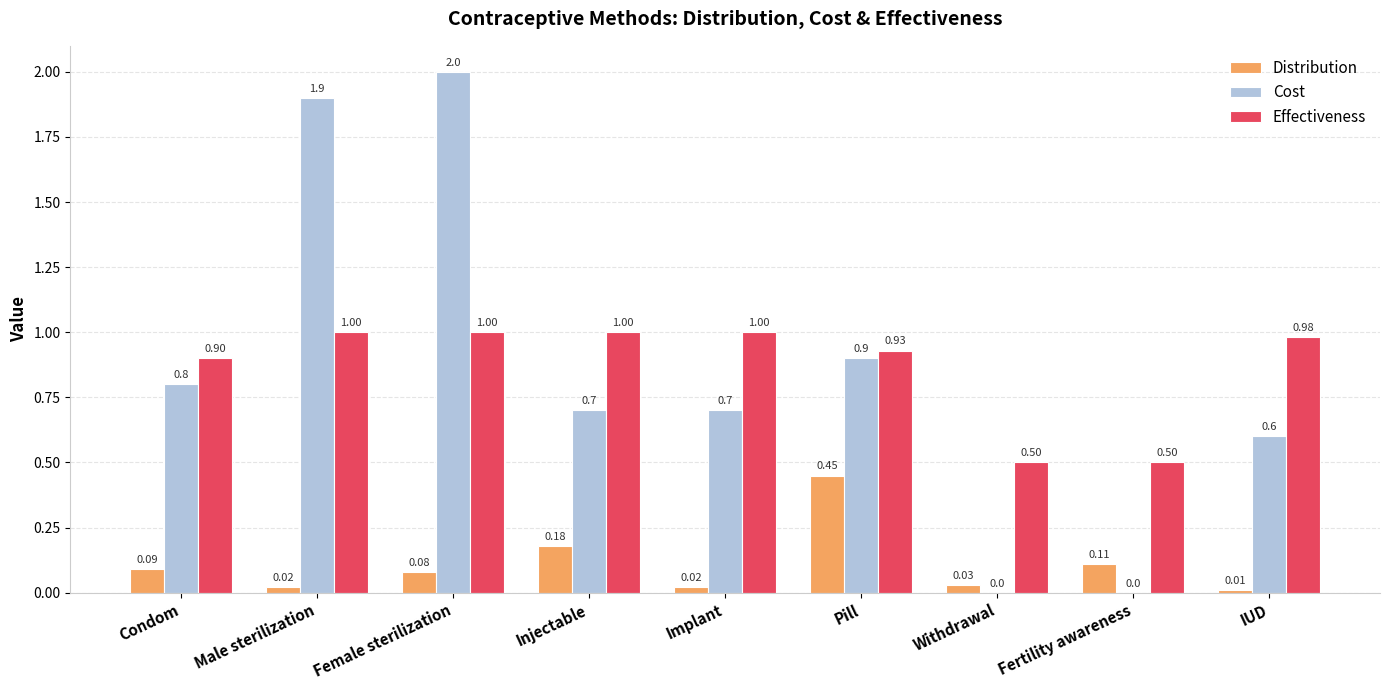

Is it true that Cost equals 0.0 at Fertility awareness?

True